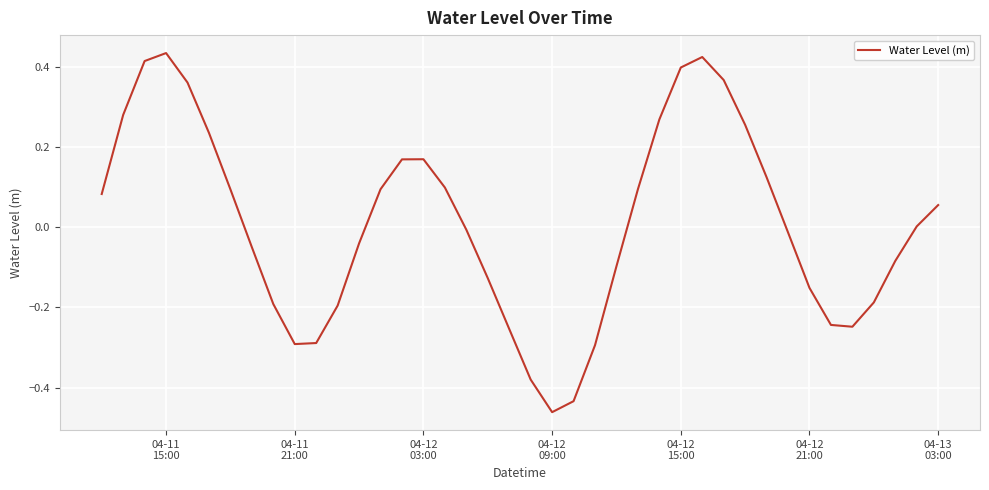

How many distinct data groups are displayed?

1